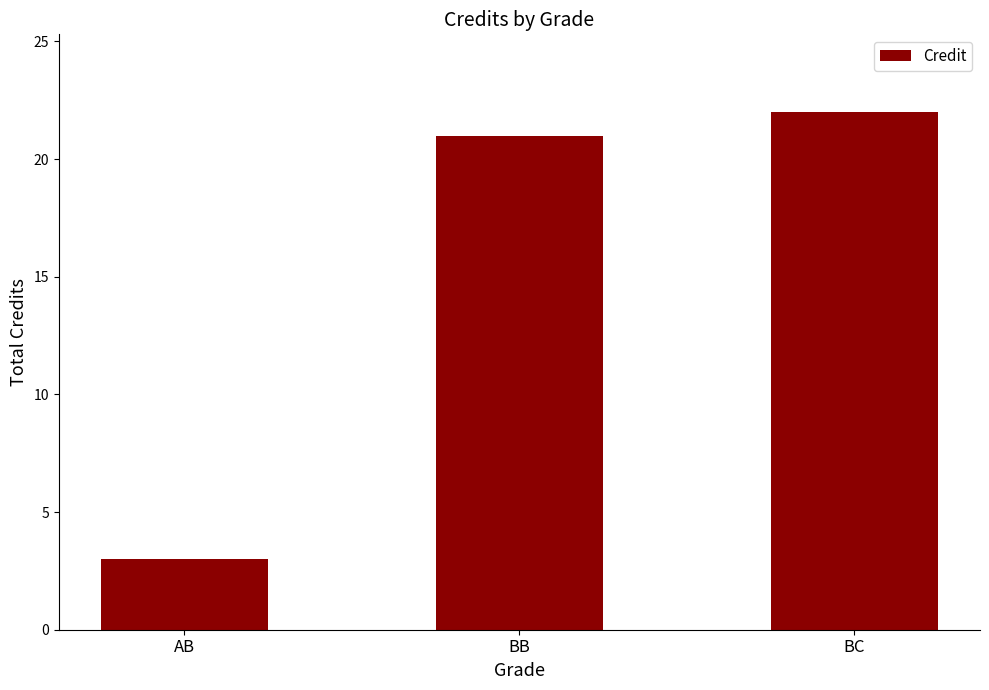

What is the ratio of the value at AB to the value at BB?

0.1